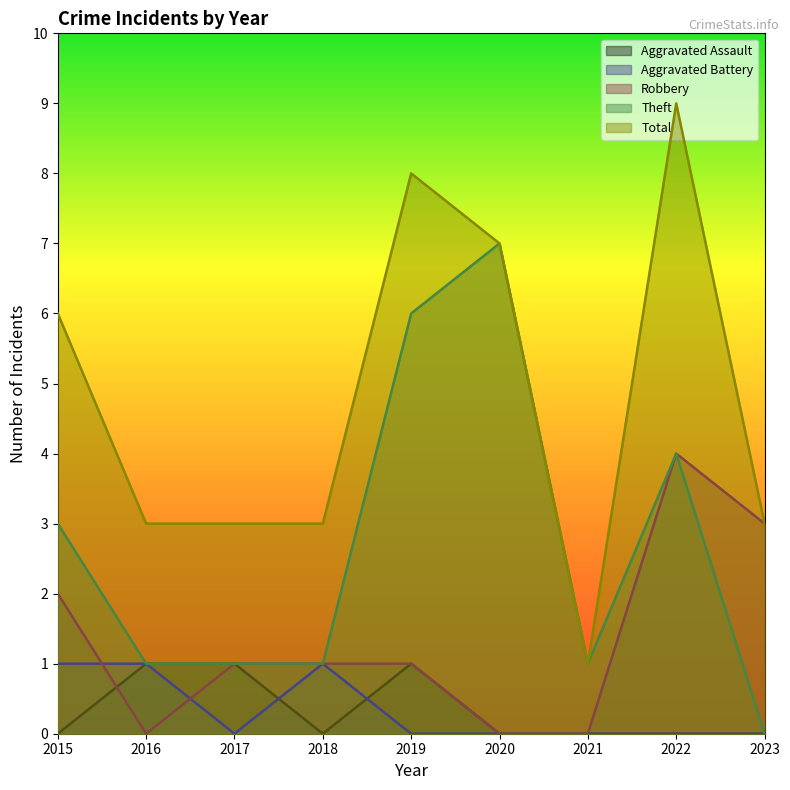

List the labels in order of Robbery value, smallest first.

2016, 2020, 2021, 2017, 2018, 2019, 2015, 2023, 2022